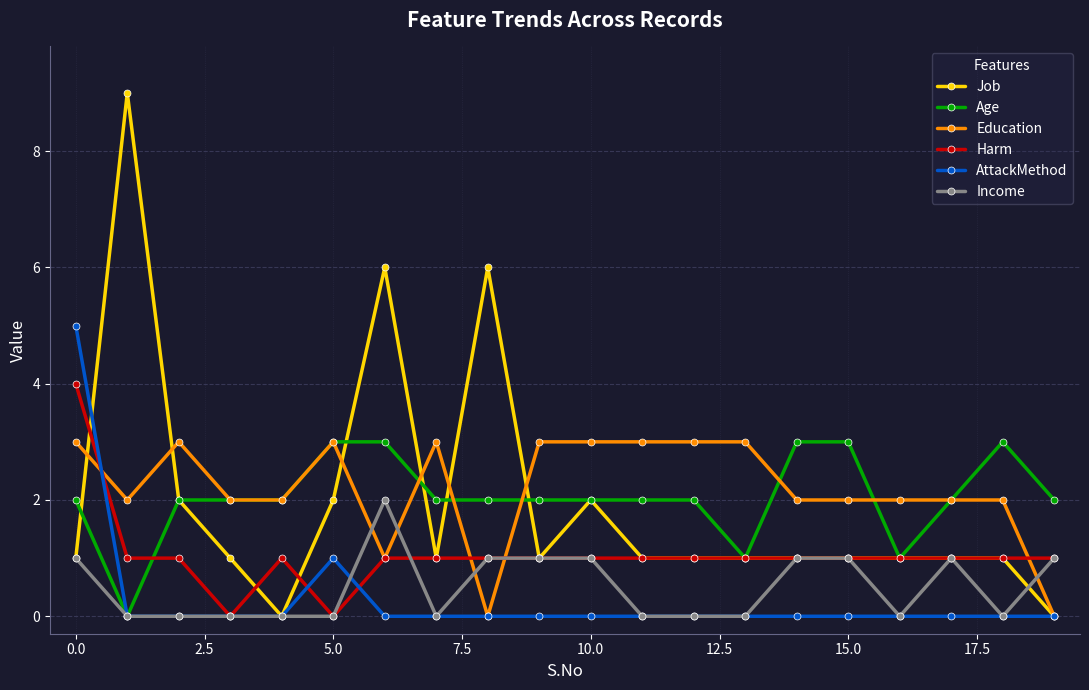

True or false: Income has more than 0 interior local peaks.

True